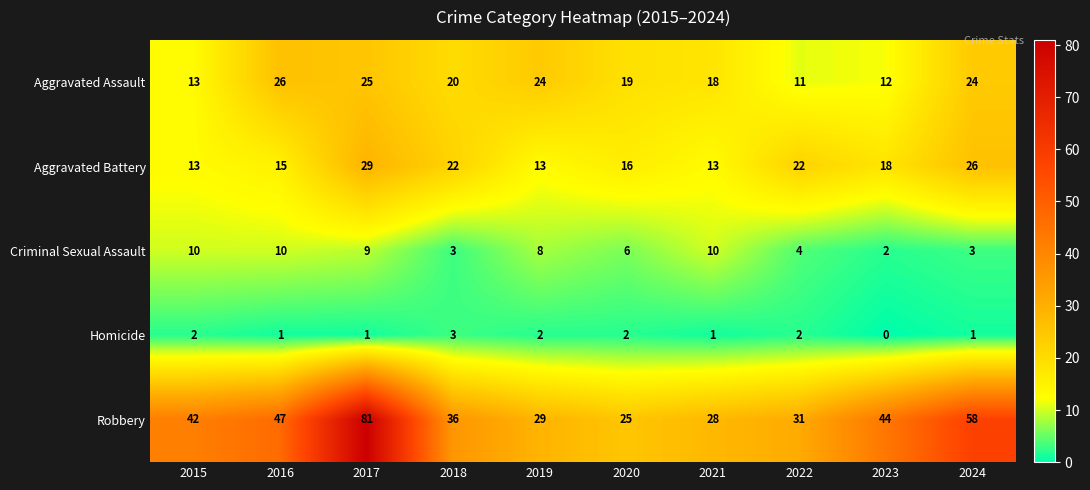

What is the greatest value displayed?

81